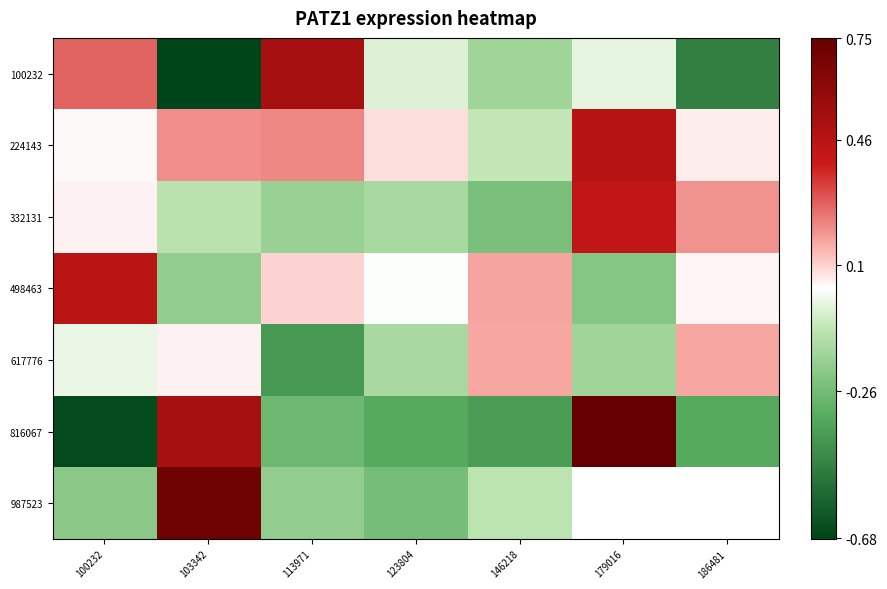

What is the difference between the maximum and minimum values in the 498463 series?

0.7